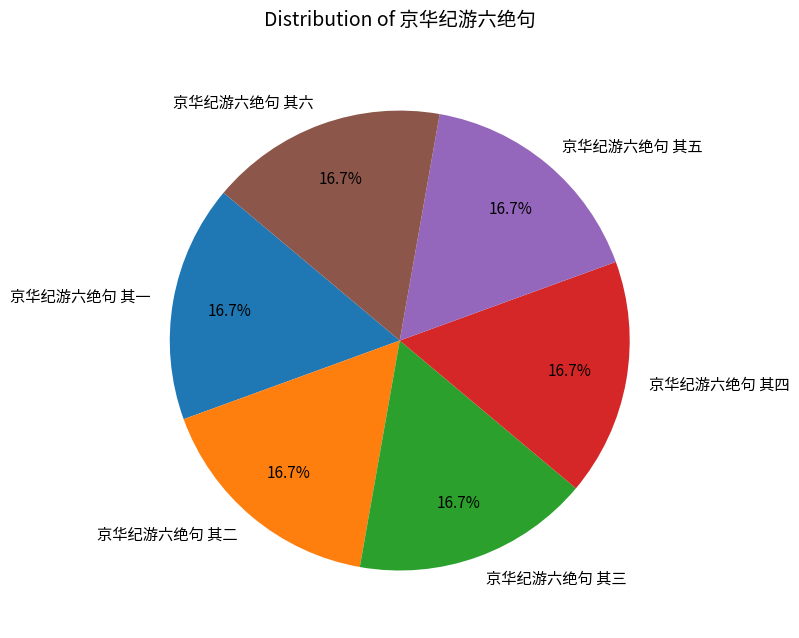

Does any single category account for the majority?

No